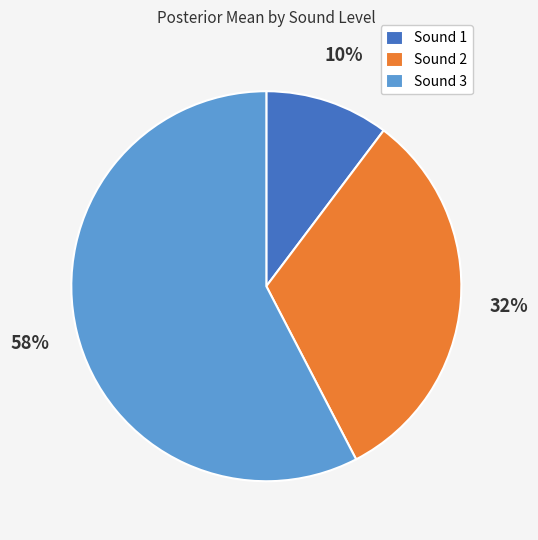

To the nearest percent, what percentage of the pie is Sound 3?

58%